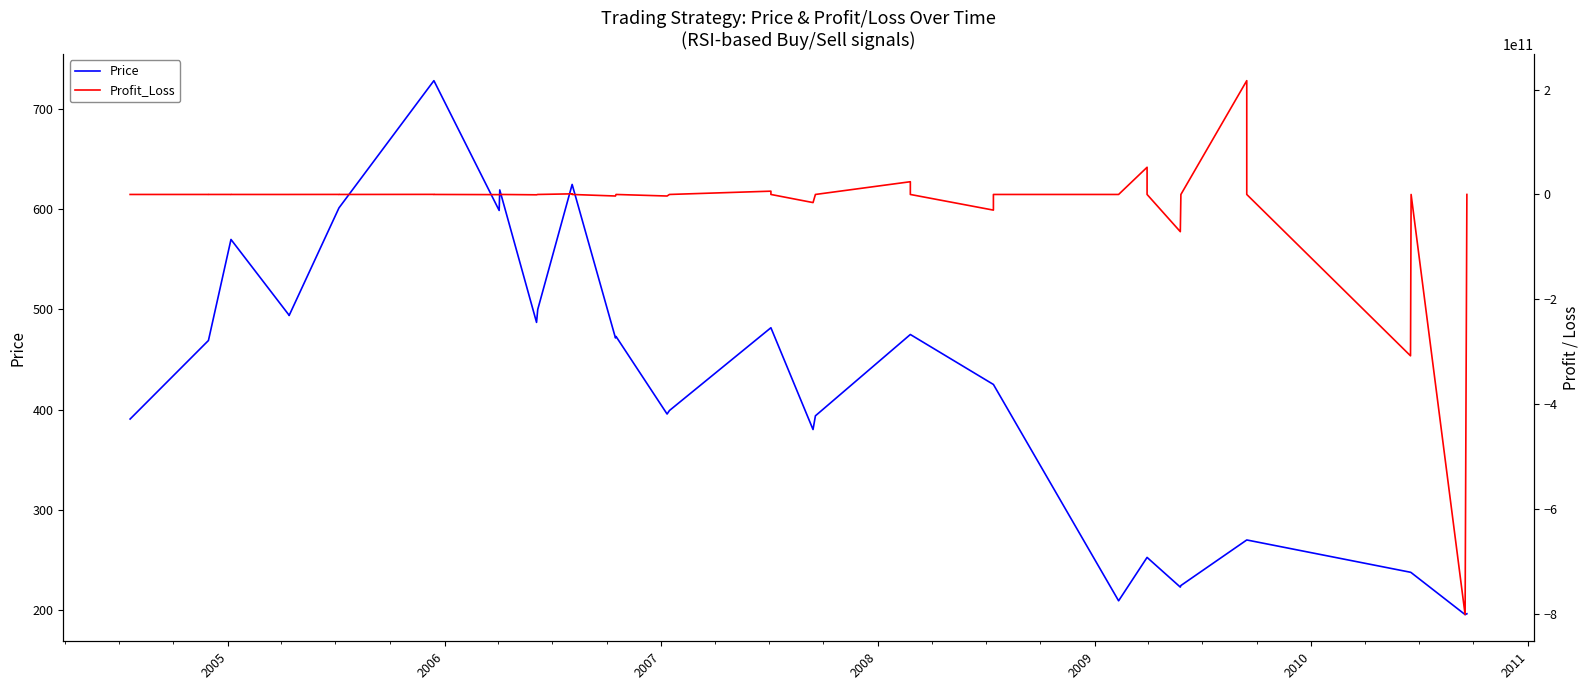

Which series has the widest spread of values?

Profit_Loss